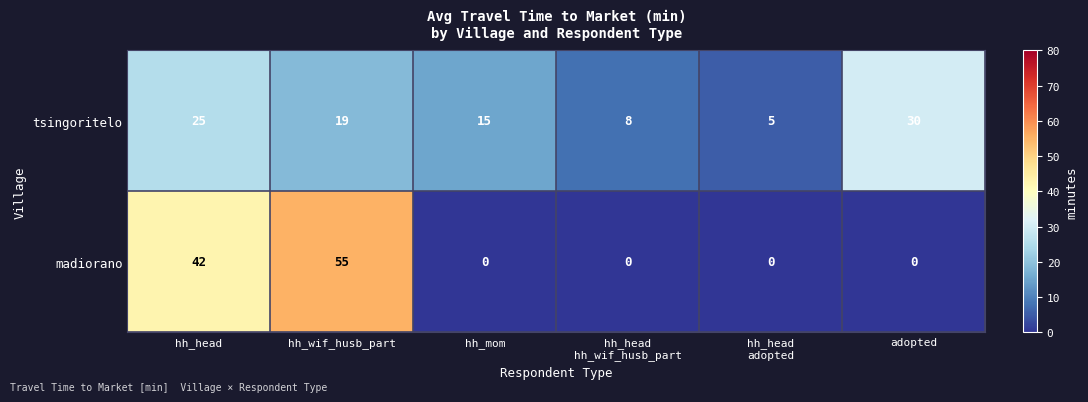

What is the average value of the madiorano series?

16